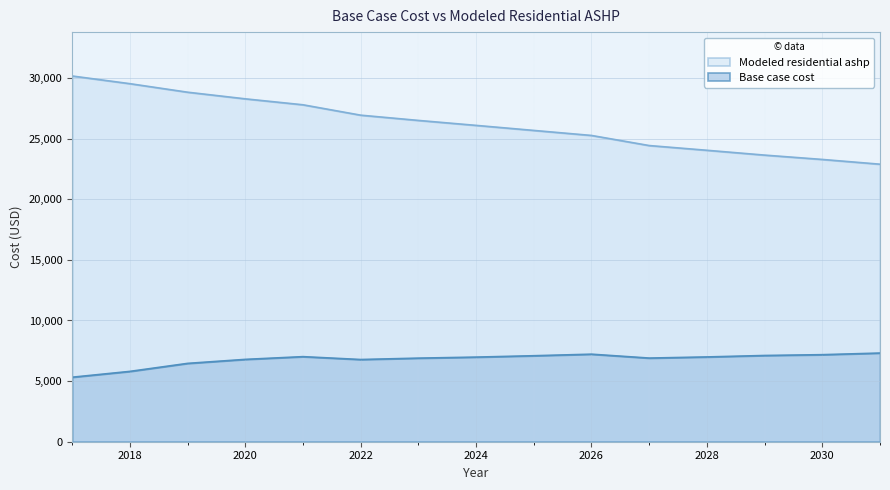

Read the Modeled residential ashp value at 2018.

29530.7